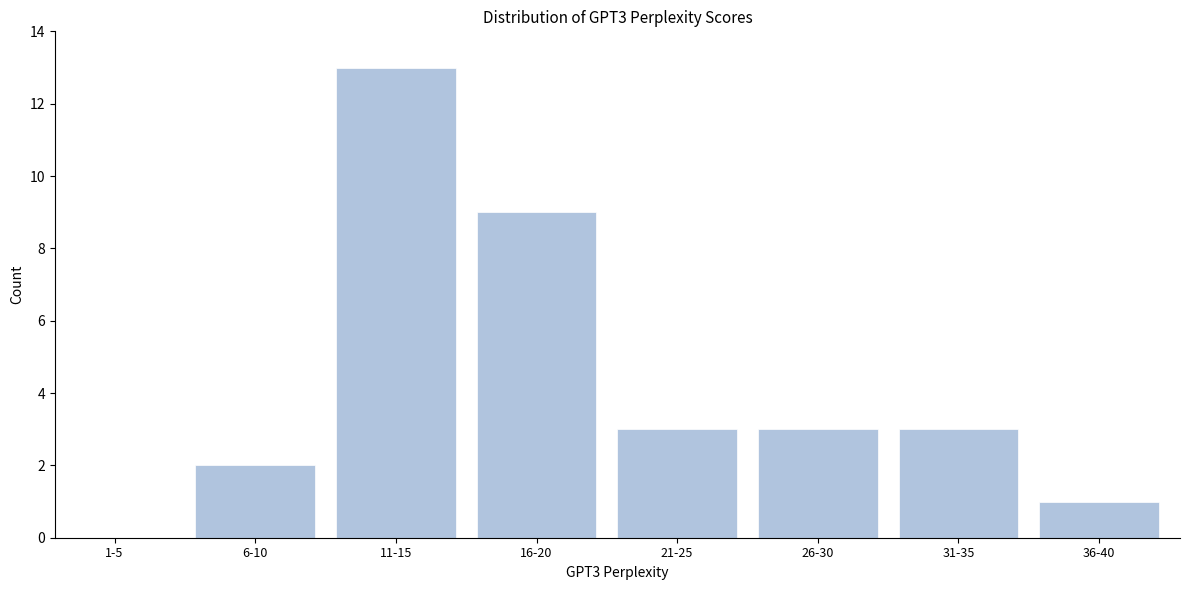

Reading left to right, extract all data points from this chart.

1-5=0	6-10=2	11-15=13	16-20=9	21-25=3	26-30=3	31-35=3	36-40=1